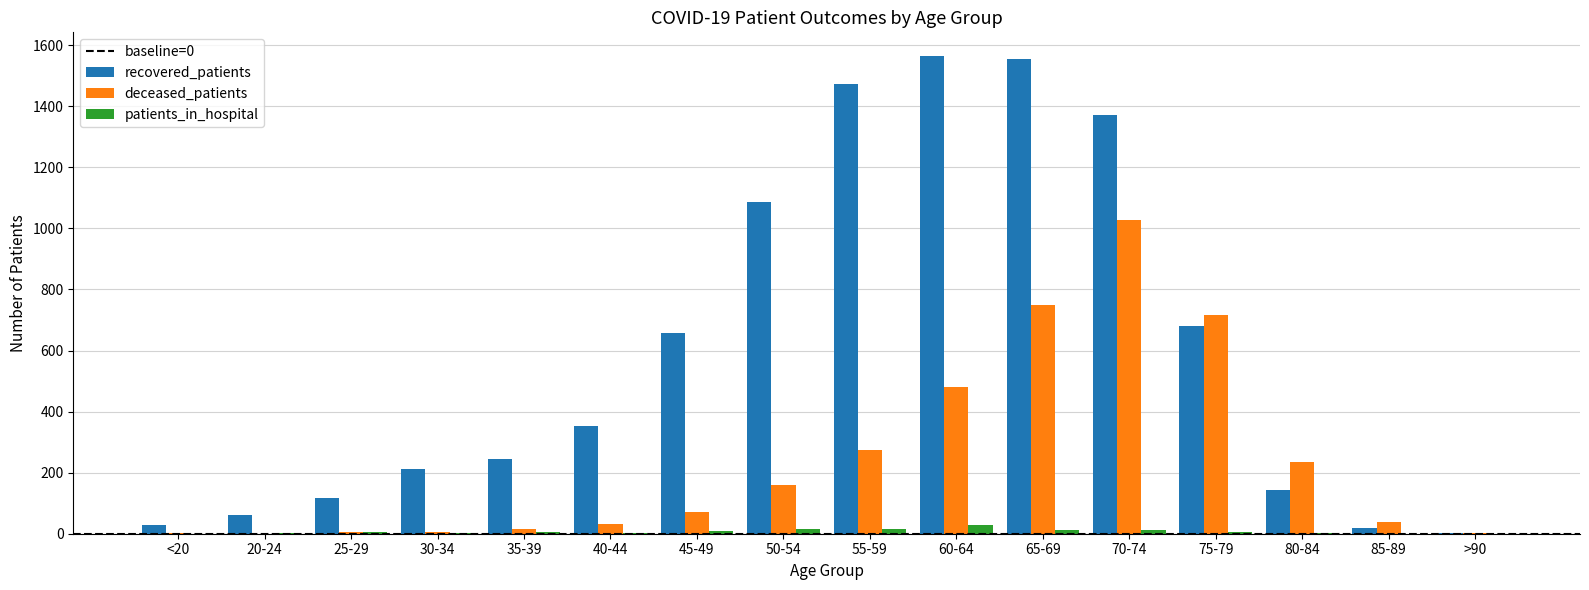

True or false: deceased_patients has a value of 120 at 45-49.

False